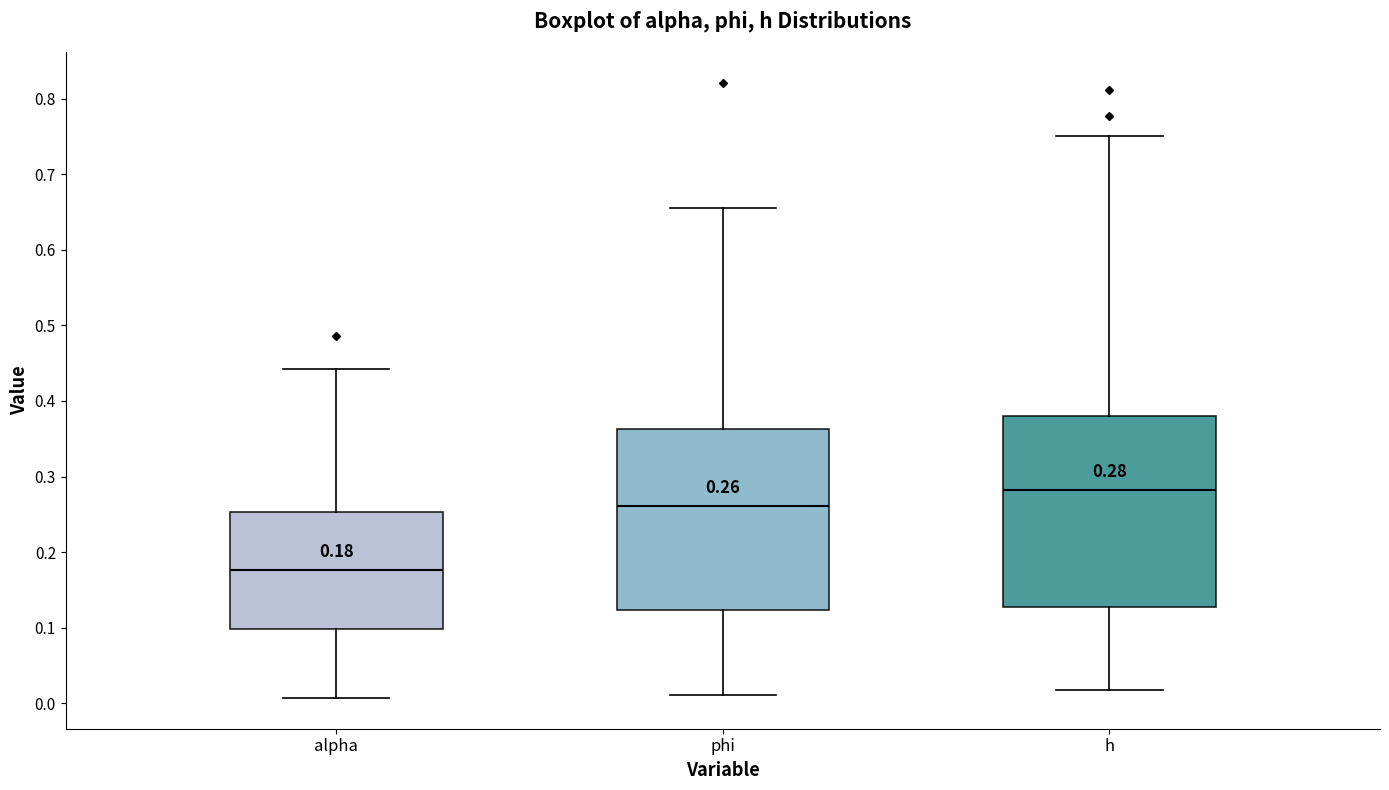

Which box is the tallest, from its lower edge to its upper edge?

h